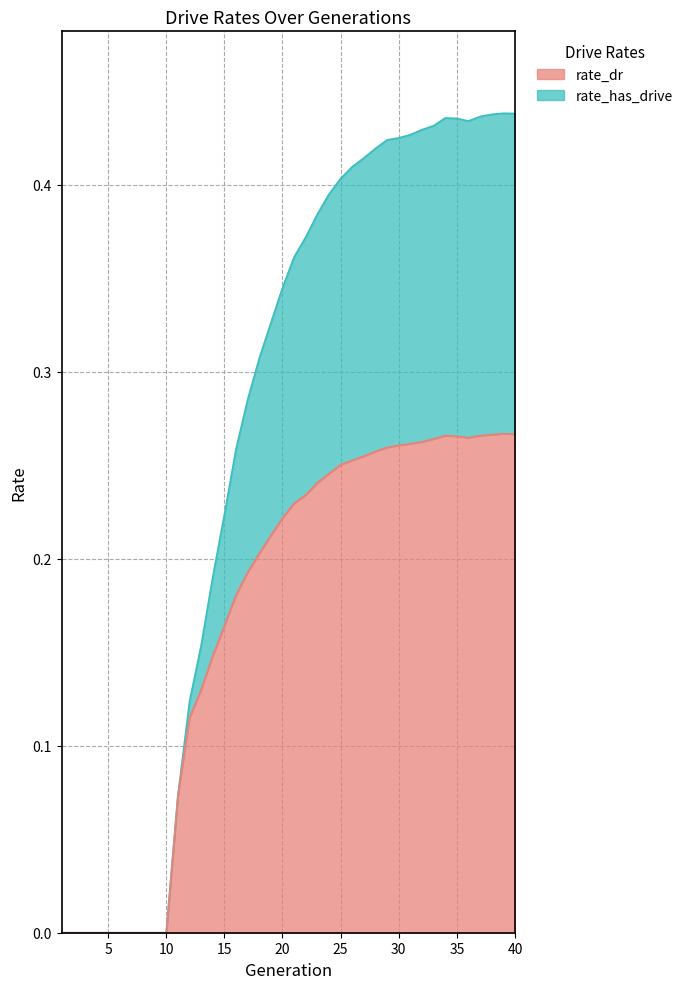

What is the value of the rate_dr point at the 25th from the left?

0.3